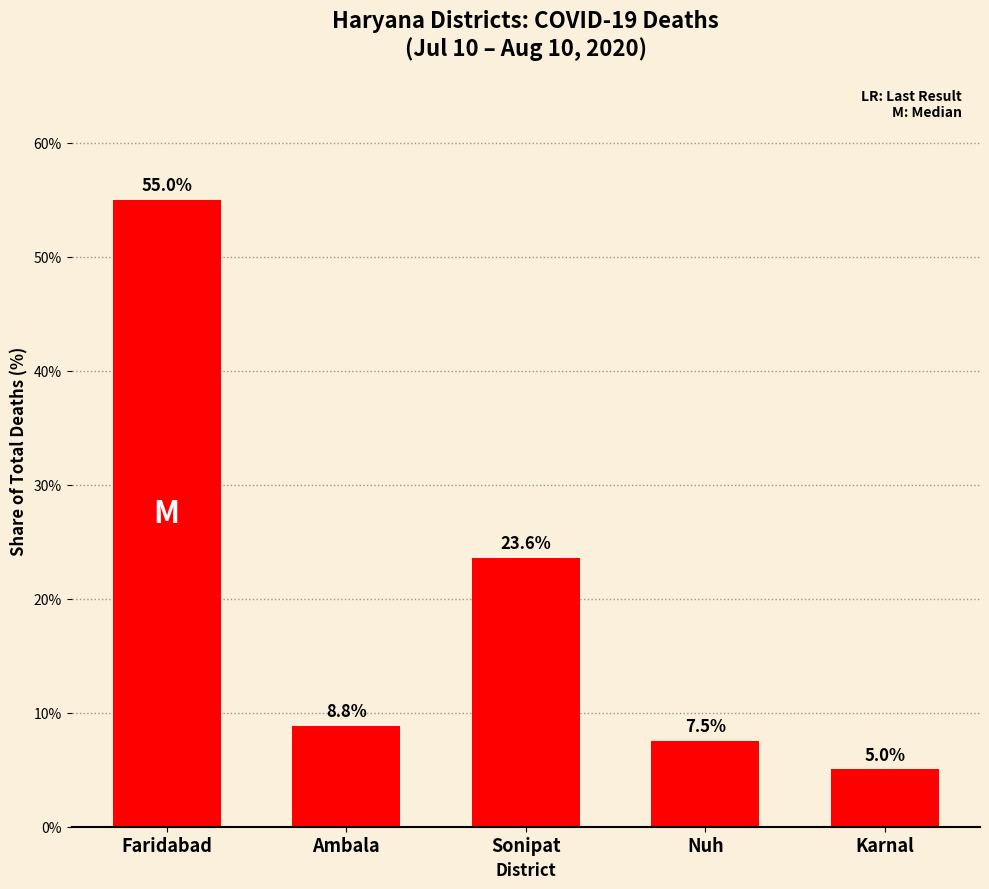

What is the label of the 4th bar from the left?

Nuh